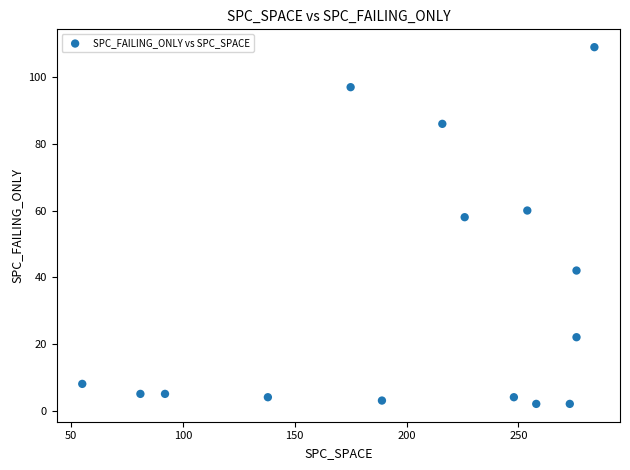

What is the range of Y values (max minus min)?

107